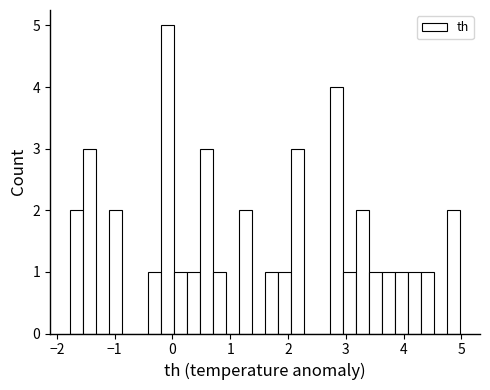

Read against the x-axis, roughly where is the centre of the tallest bar?

-0.1